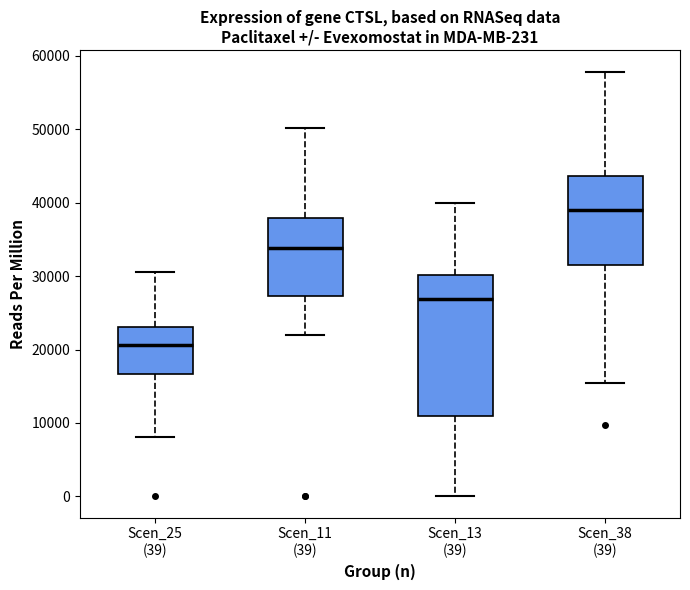

Comparing the boxes themselves (not the whiskers), which one is the tallest?

Scen_13 (39)